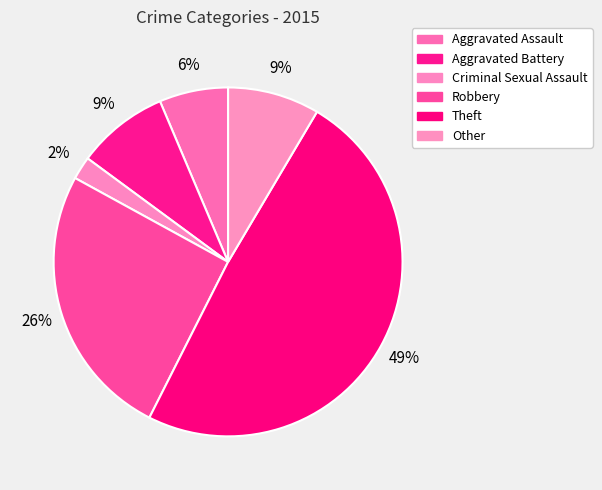

What percentage is the Robbery slice, to the nearest percent?

26%